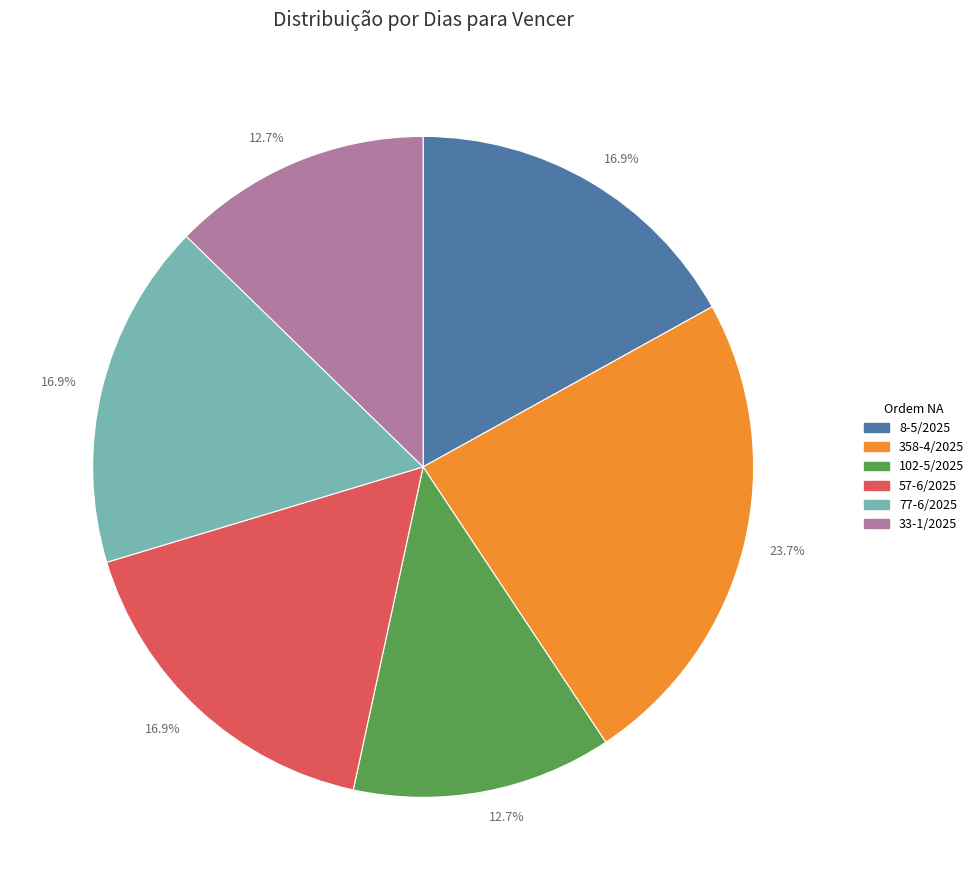

Is there a majority slice in this chart?

No